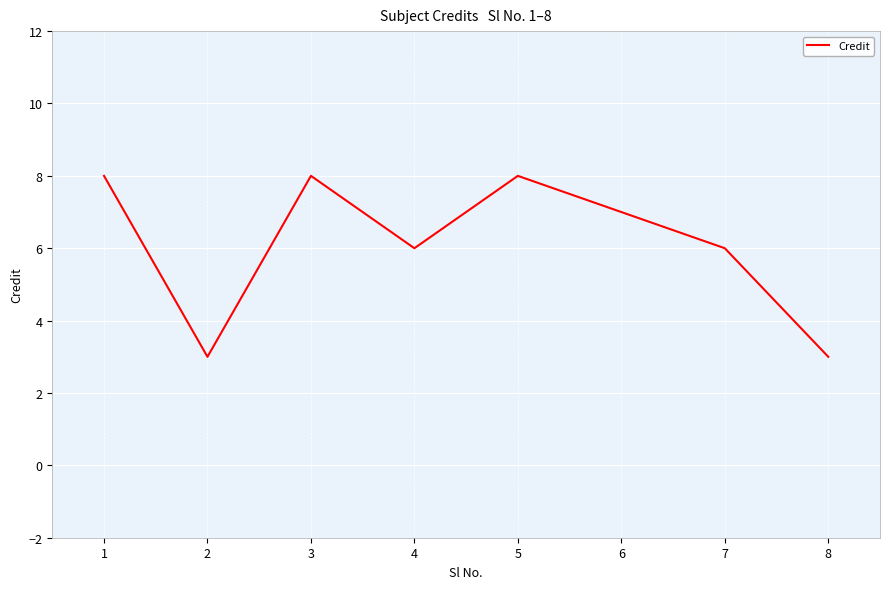

What is the ratio of the value at 6 to the value at 2?

2.3